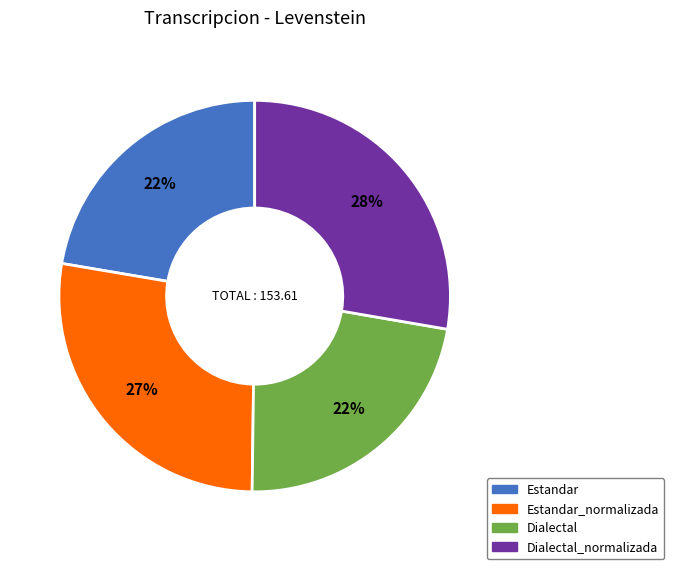

To the nearest percent, what is the average slice percentage?

25%